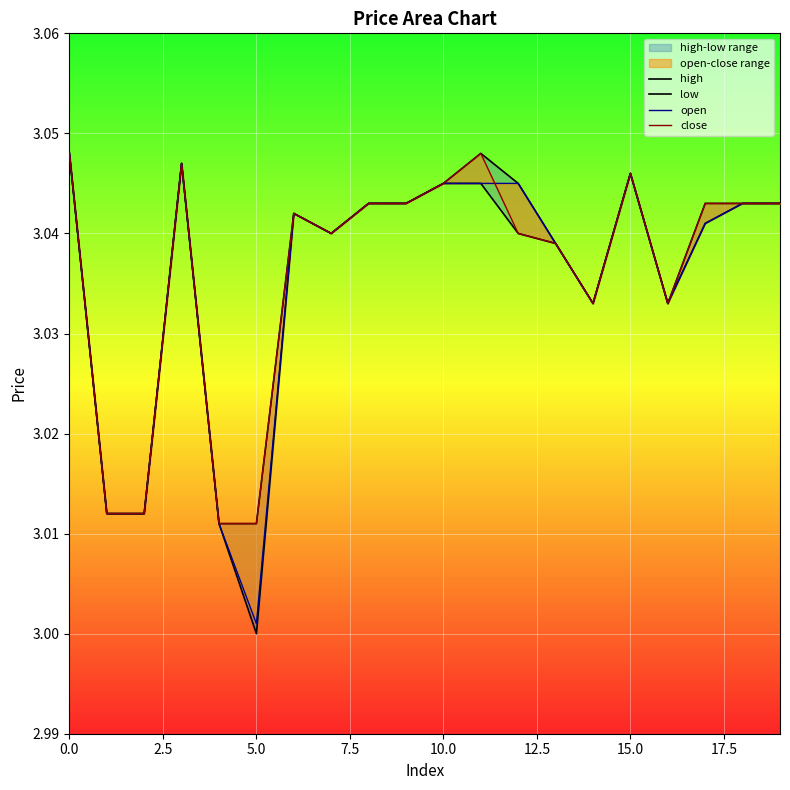

What is the maximum value for low?

3.0